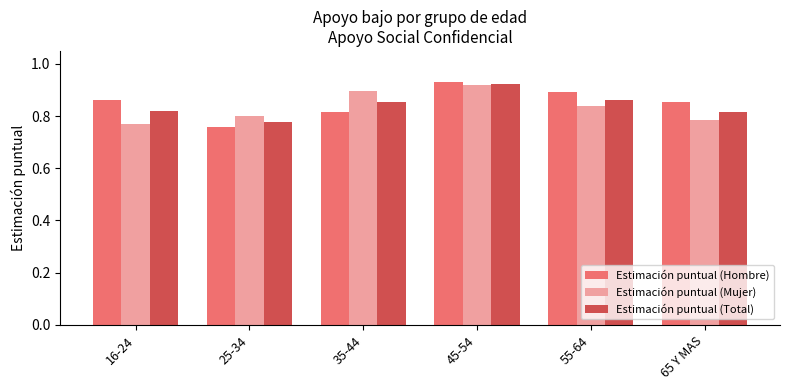

Rank the series by their average value, from lowest to highest.

Estimación puntual (Mujer), Estimación puntual (Total), Estimación puntual (Hombre)